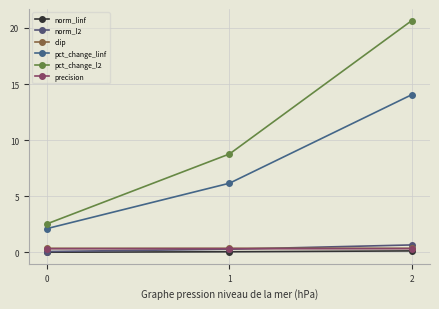

What is the value of the clip point at the 1st from the left?

0.4